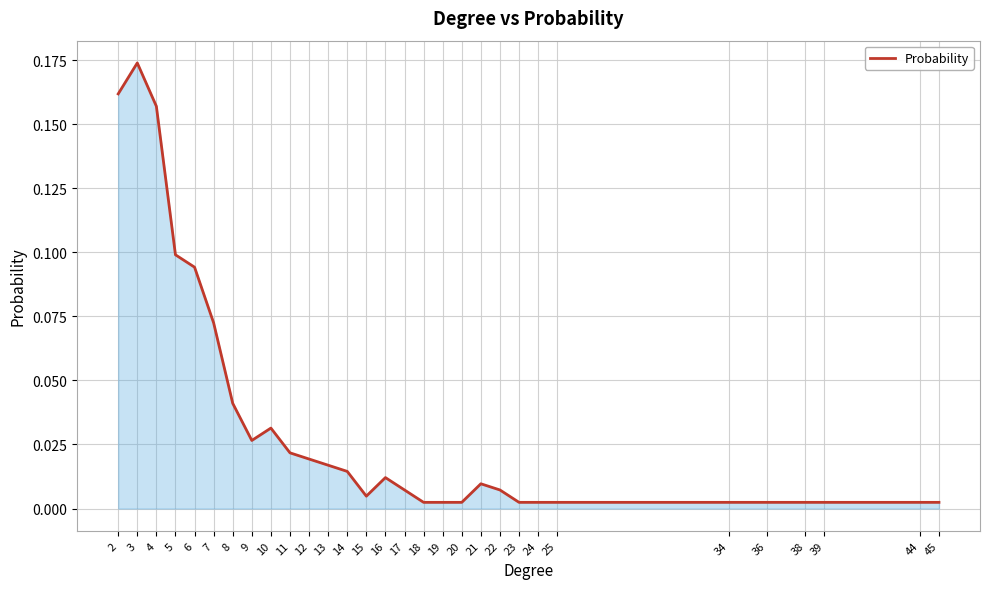

Between 14 and 5, which is larger?

5